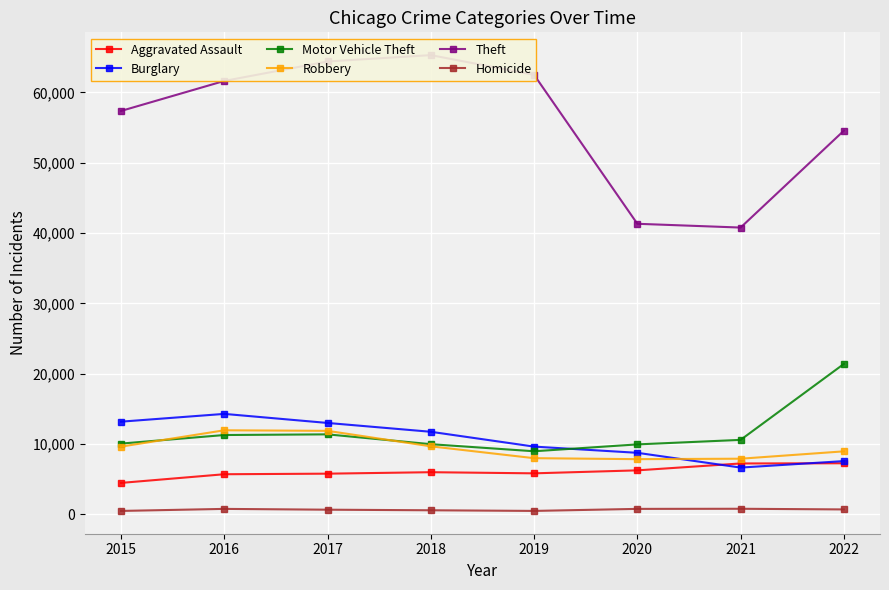

The Homicide series shows 710 at 2022. True or false?

True